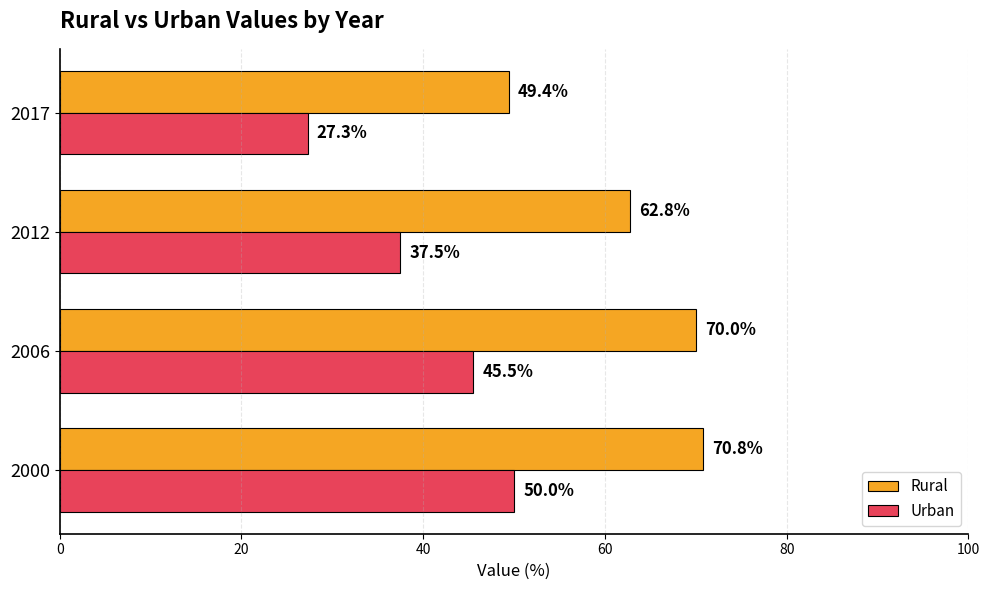

Is the value of Rural at 2000 greater than the value of Urban at 2006?

Yes